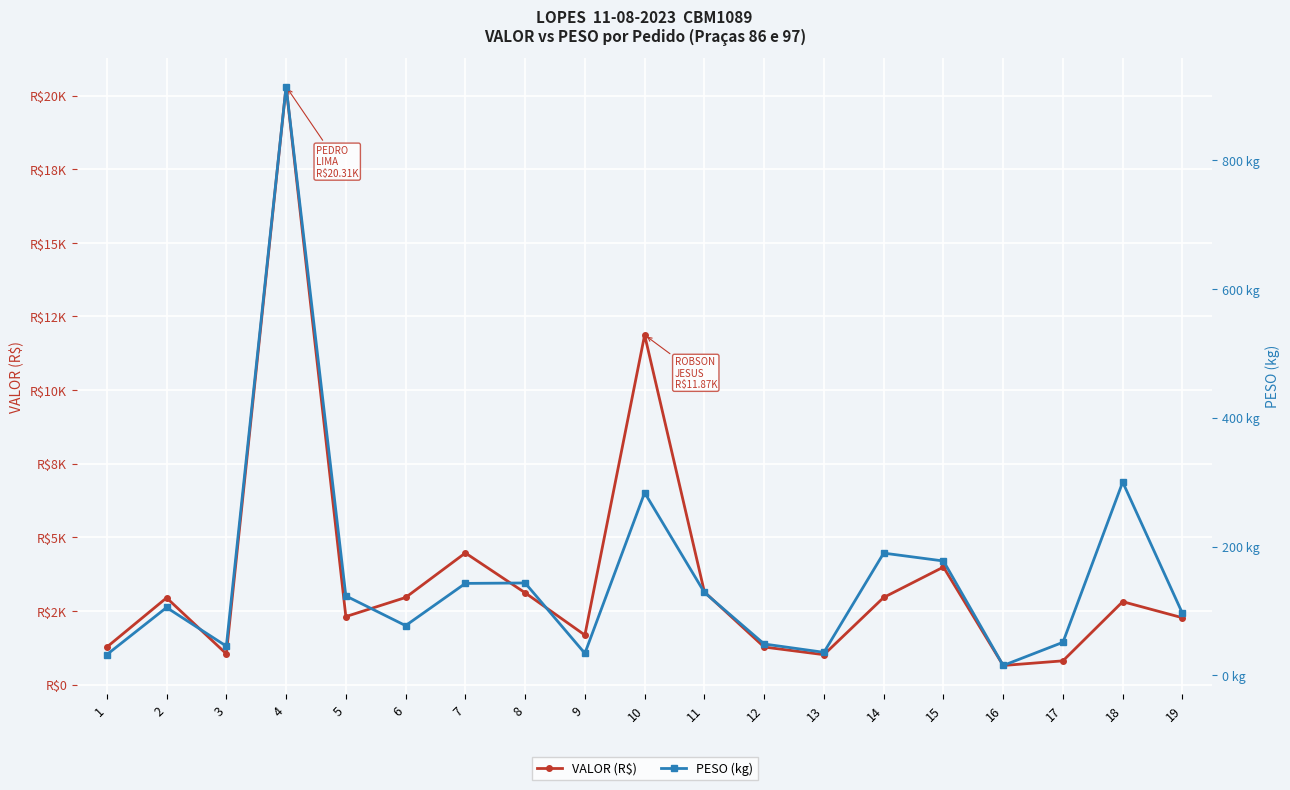

What is the value of the PESO (kg) point at the 3rd from the left?

45.4